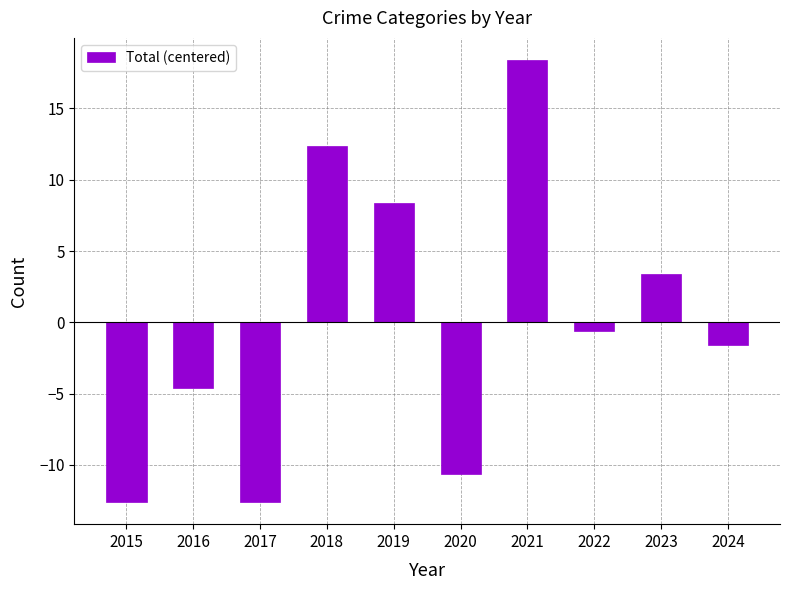

The value at 2023 is 3.4. True or false?

True